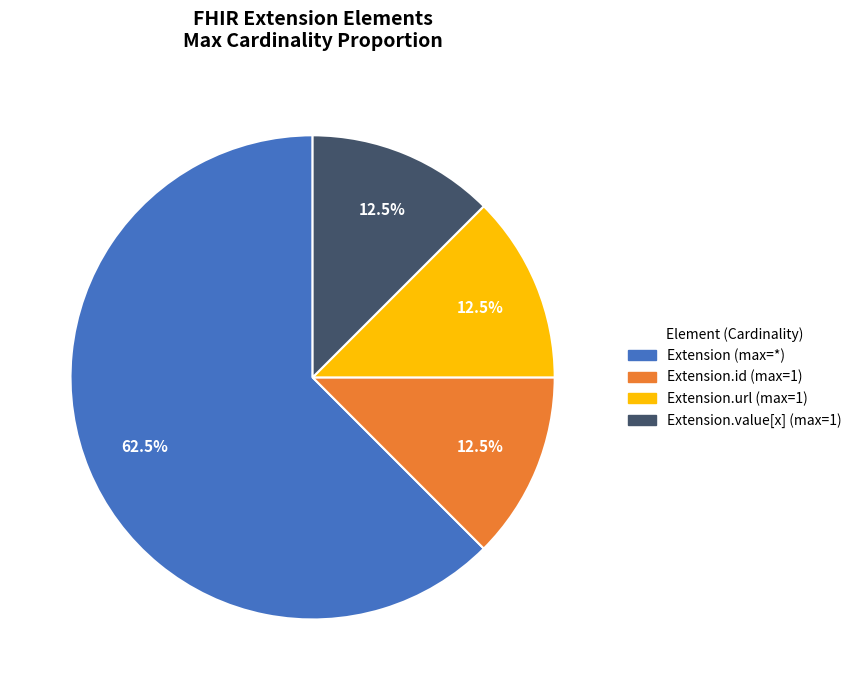

Does any single category account for the majority?

Yes